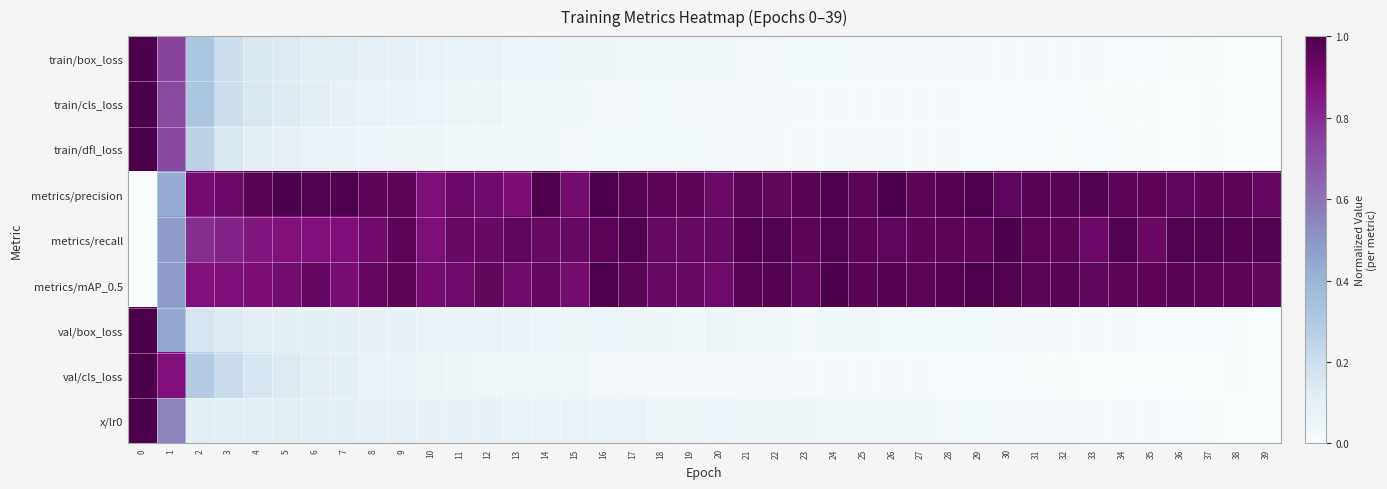

How many series are shown in this chart?

9